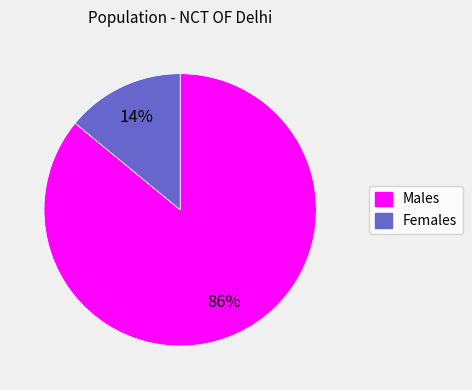

What percentage is the Females slice, to the nearest percent?

14%